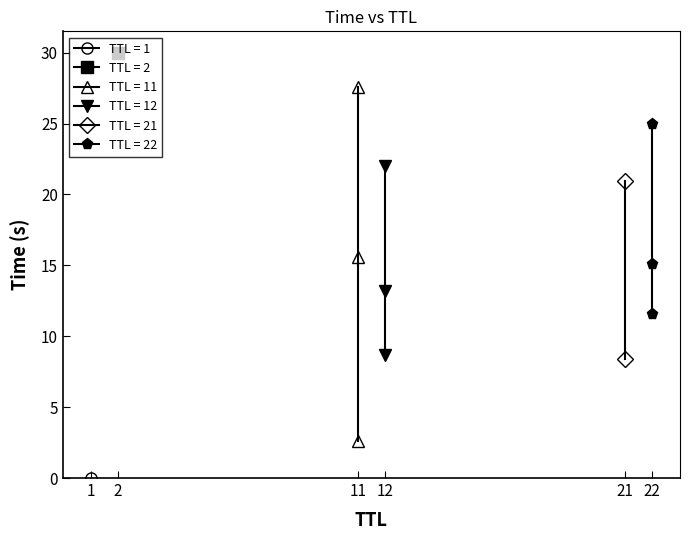

How many data points in TTL=11 are less than 15?

1